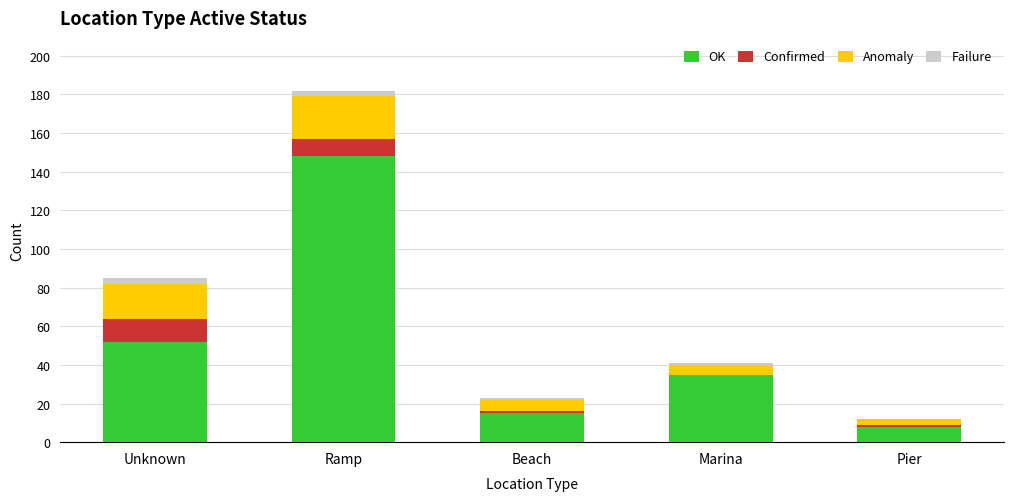

At which label does OK reach its peak?

Ramp